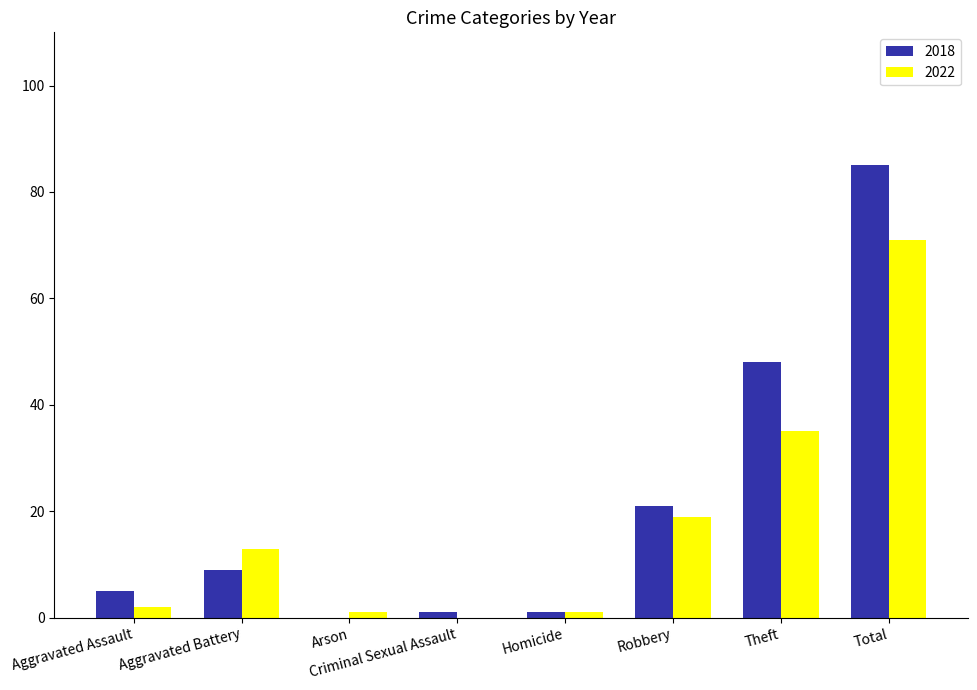

How many data points does each series have?

8